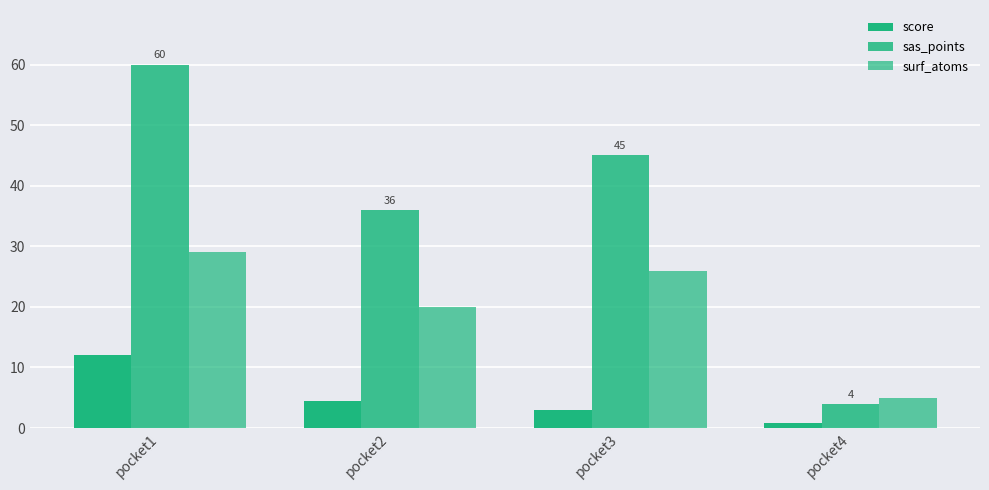

How many bars are there in each group?

3